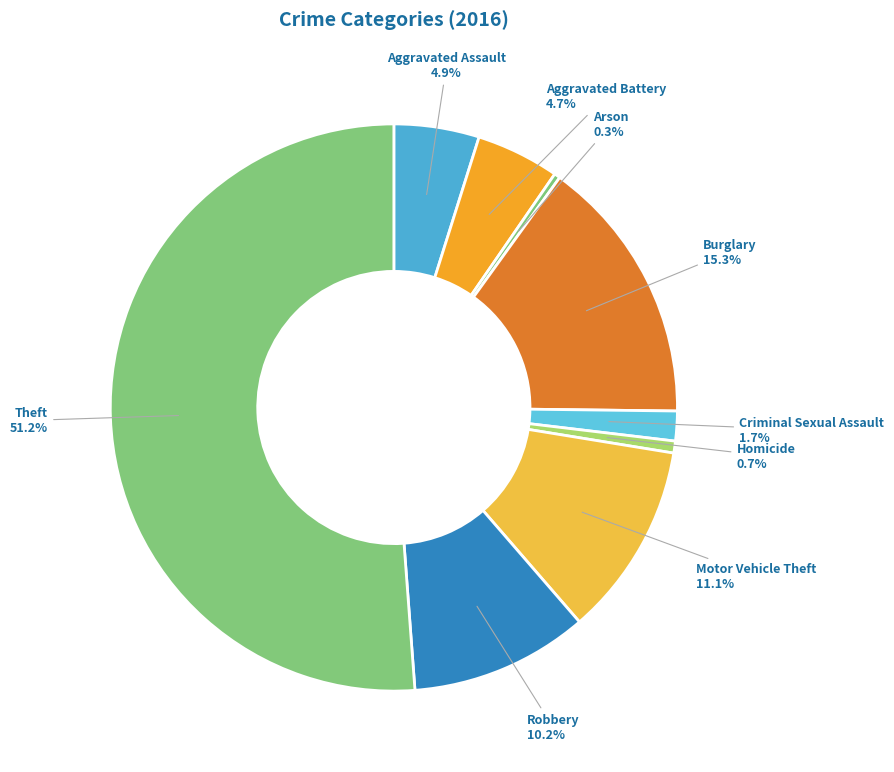

Count the number of slices in the pie.

9